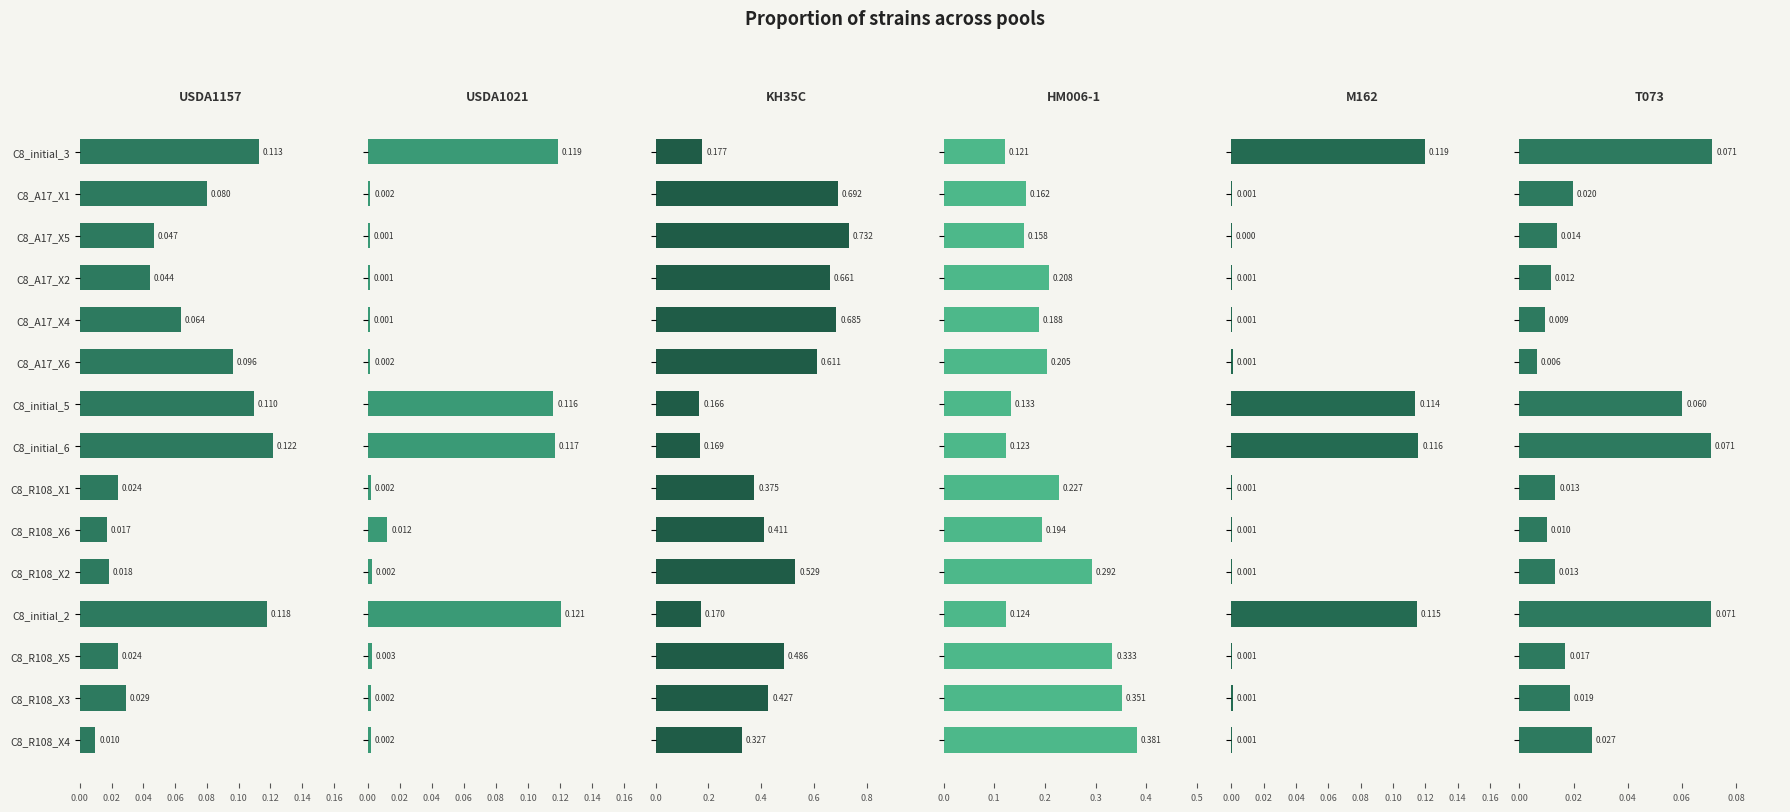

Which series changed the most between C8_A17_X5 and C8_R108_X1?

KH35C